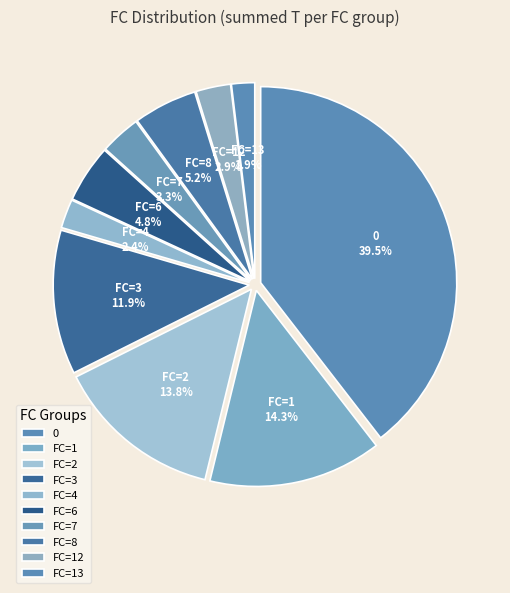

Is there a majority slice in this chart?

No